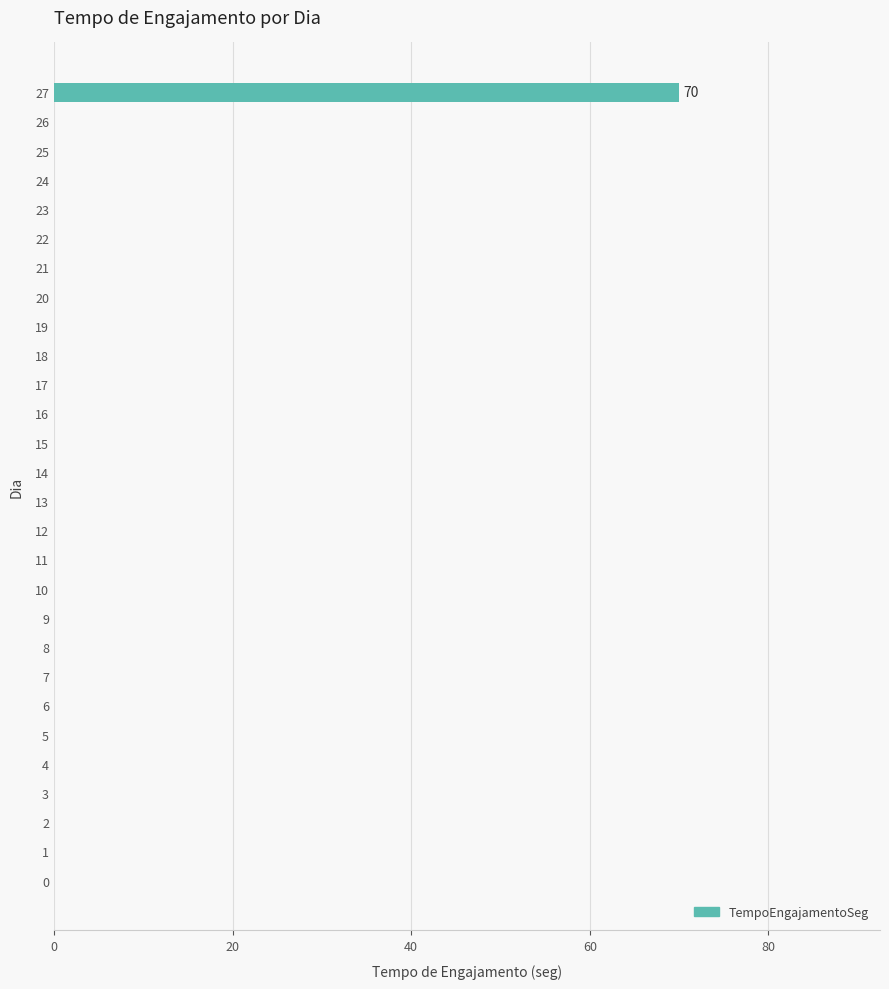

What is the sum of all values?

70